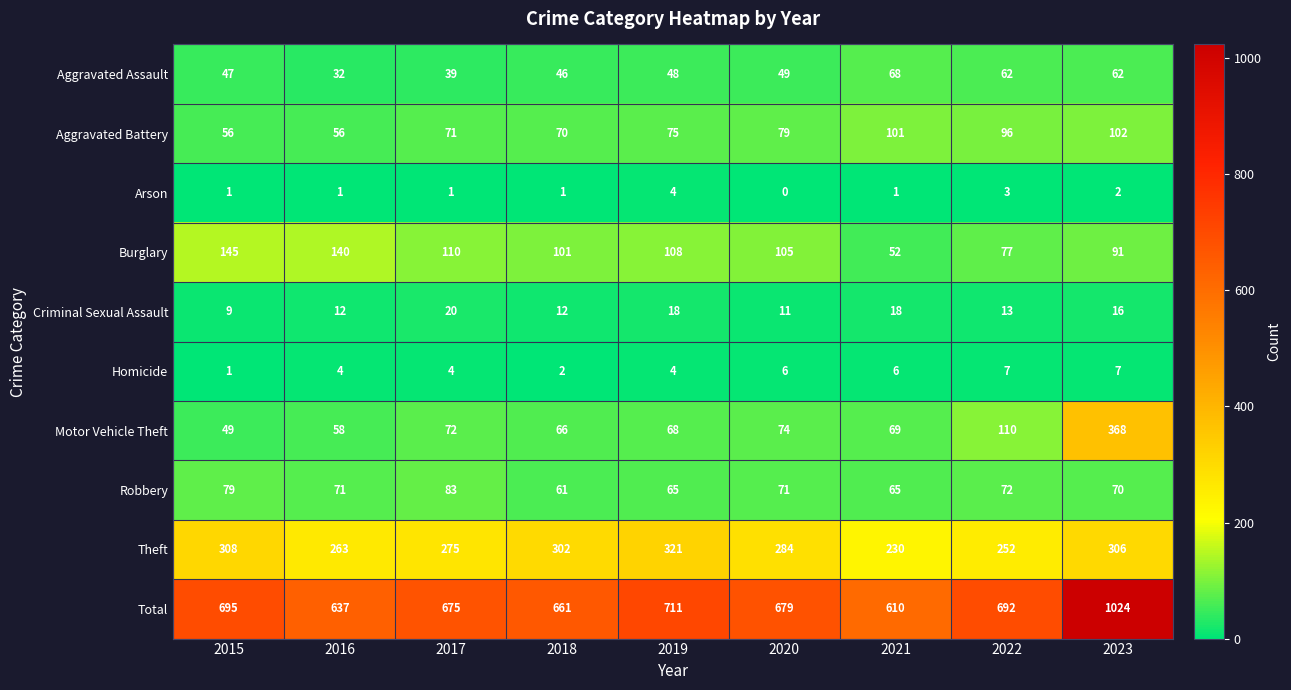

What is the highest value of the Robbery series?

83